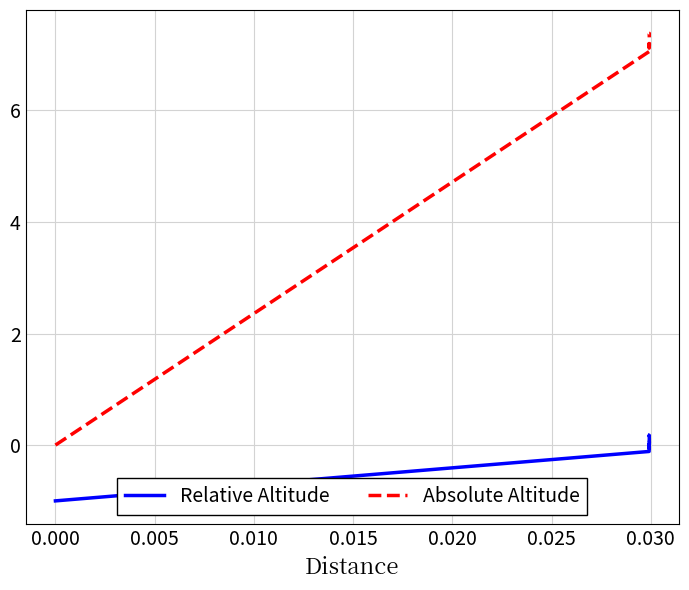

What is the difference between the maximum and second lowest values in the Relative Altitude series?

0.3